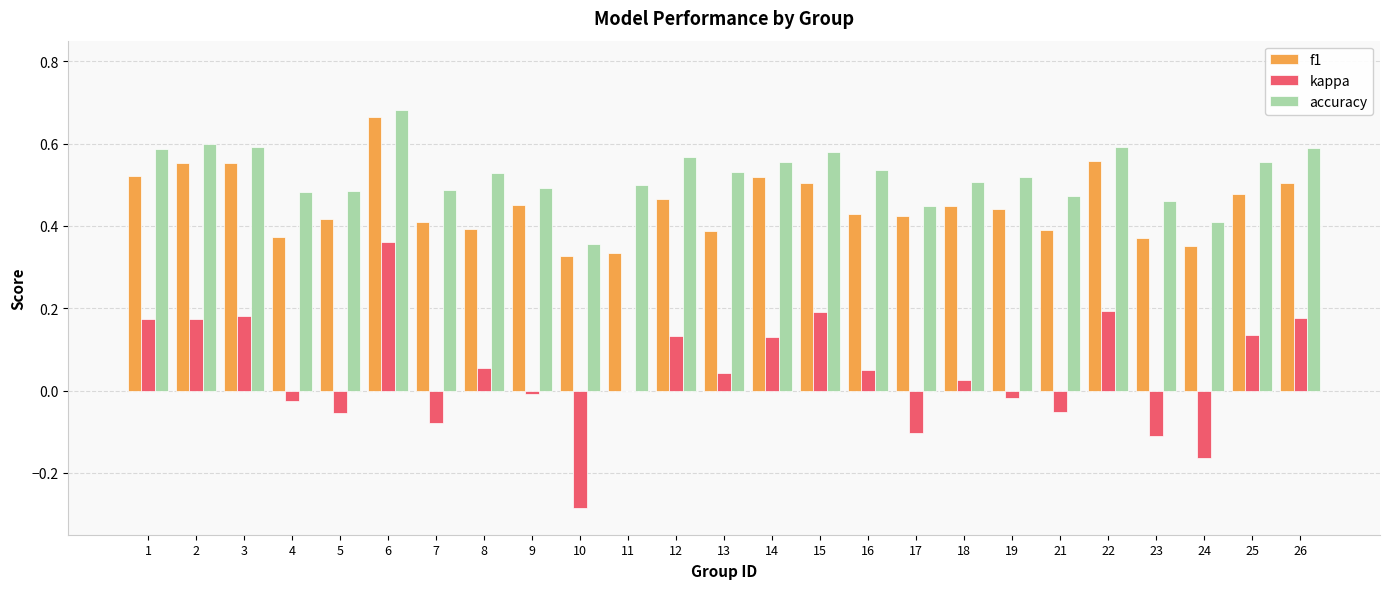

The value of f1 at 19 is 0.6. True or false?

False